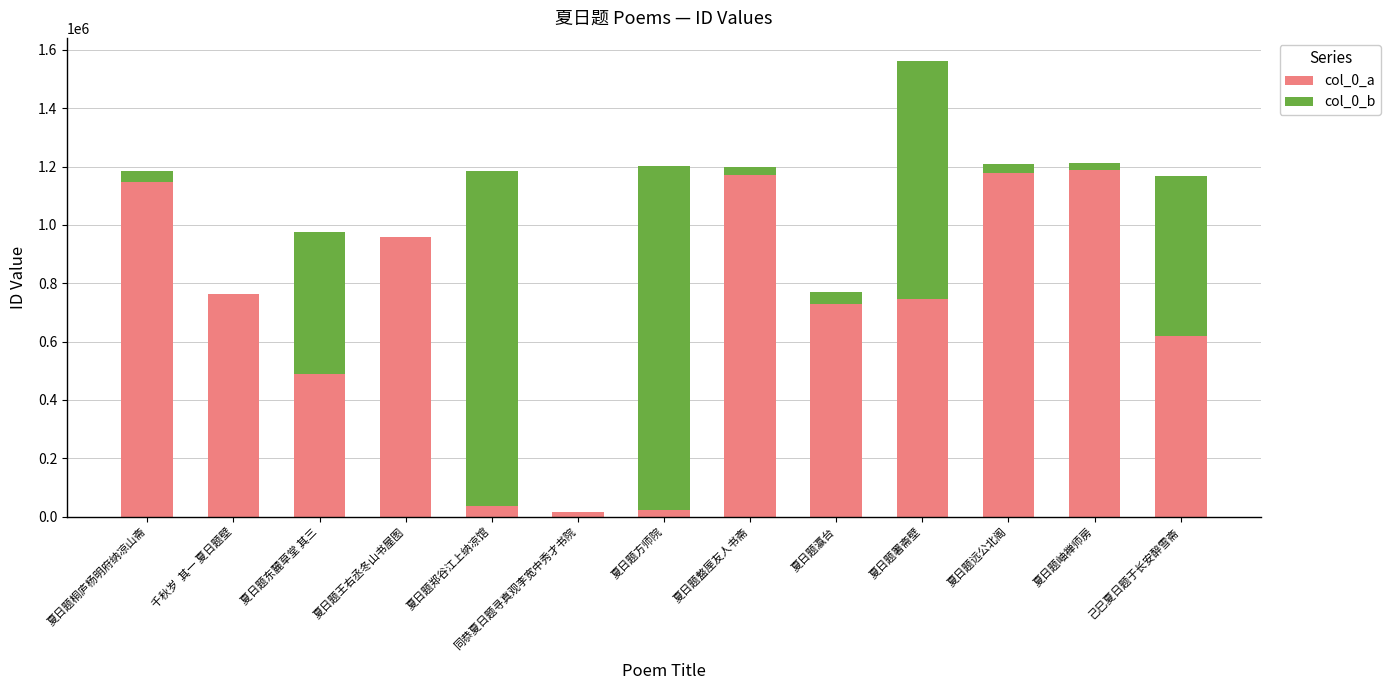

What is the total value across all series at 千秋岁  其一 夏日题壁?

763558